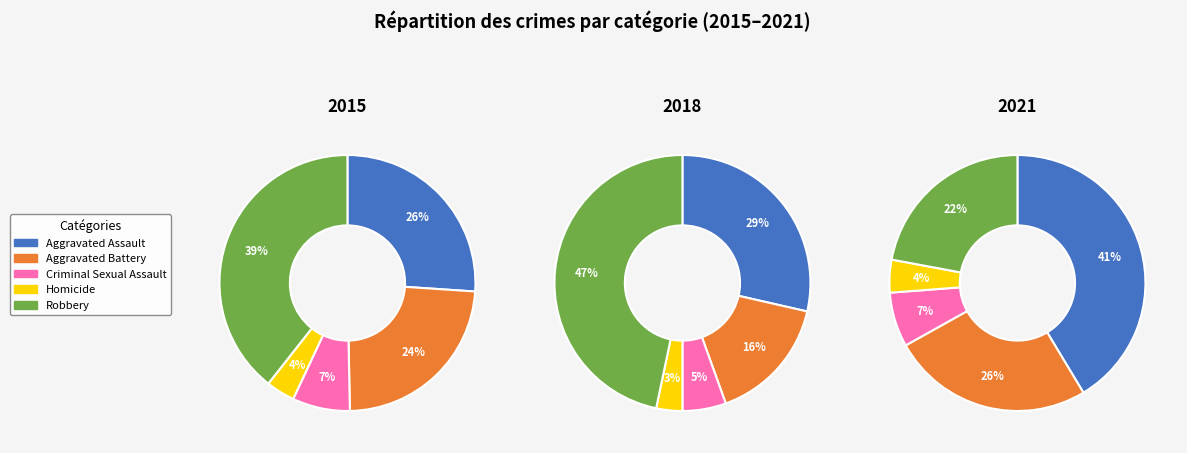

Does any single category account for the majority?

No